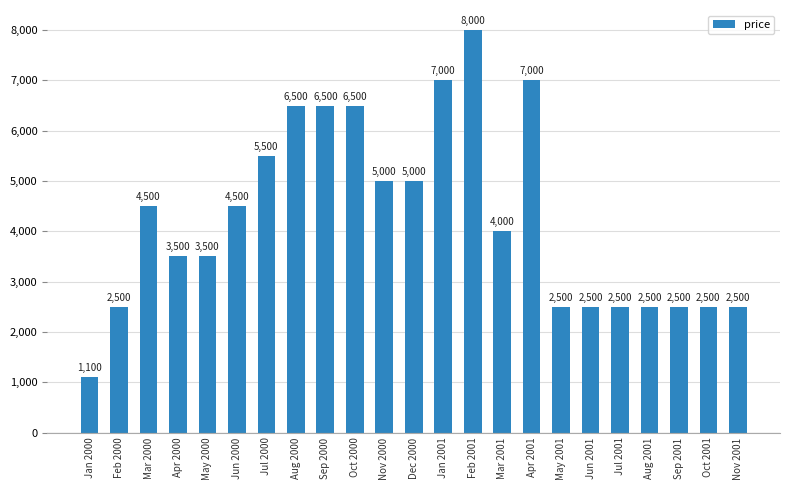

What is the ratio of the value at Aug 2000 to the value at May 2000?

1.9